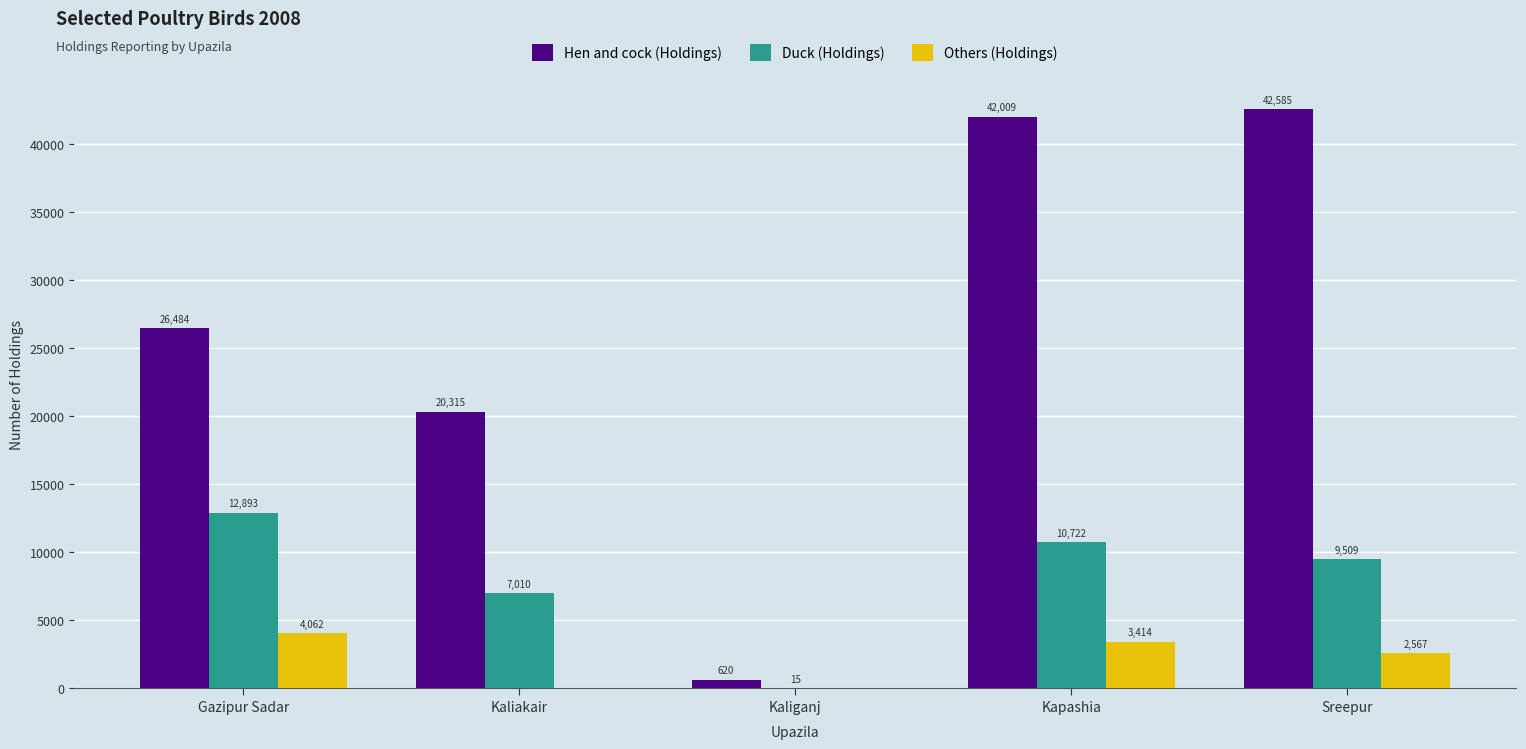

The value of Others (Holdings) at Kaliganj is -2599. True or false?

False